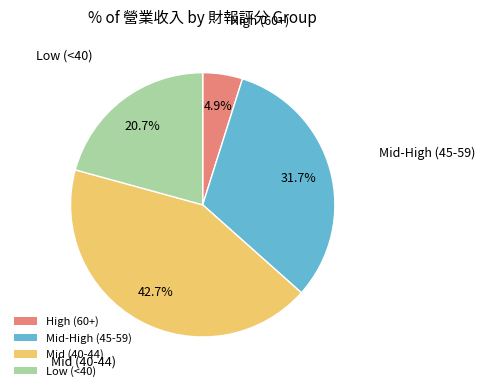

Approximately how many times larger is the value at Mid-High (45-59) compared to Mid (40-44)?

0.7